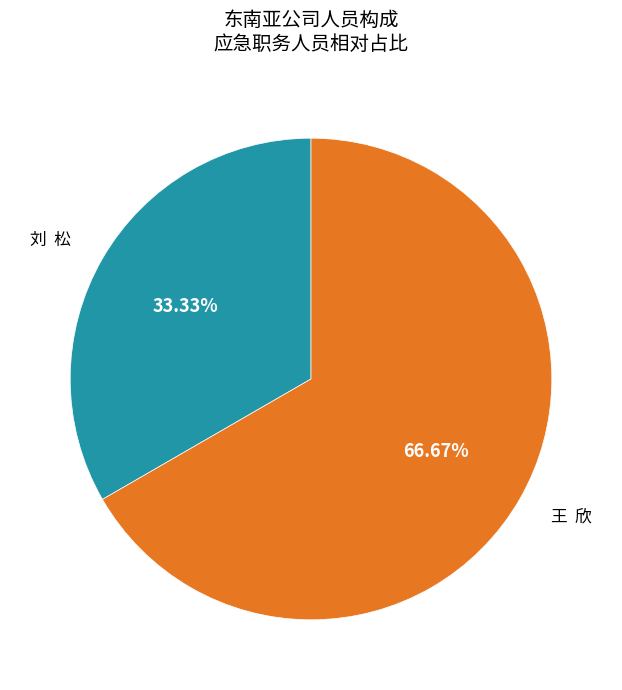

What is the majority slice?

王 欣